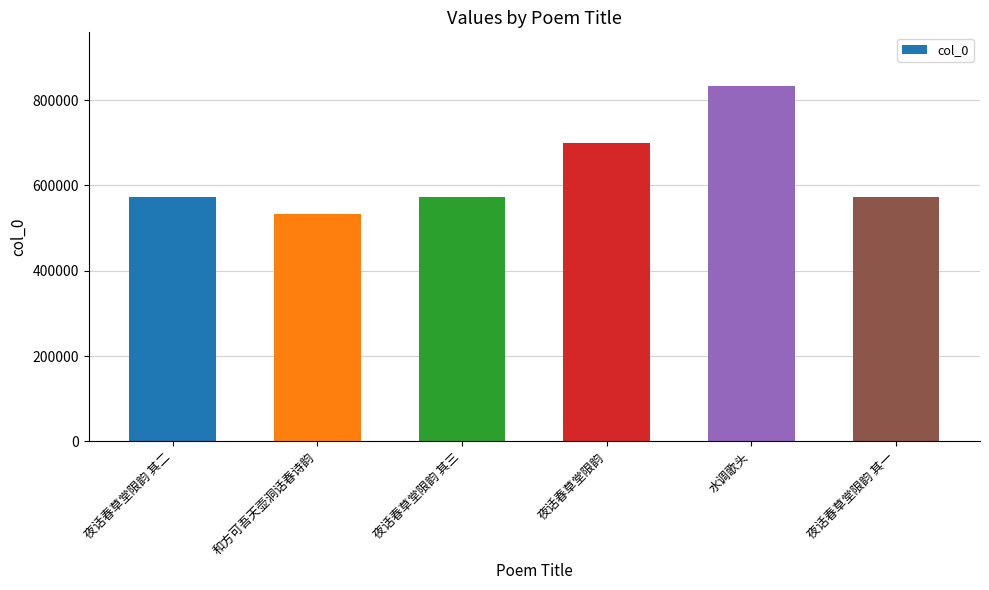

Where is the data nearest to the value 683232?

夜话春草堂限韵